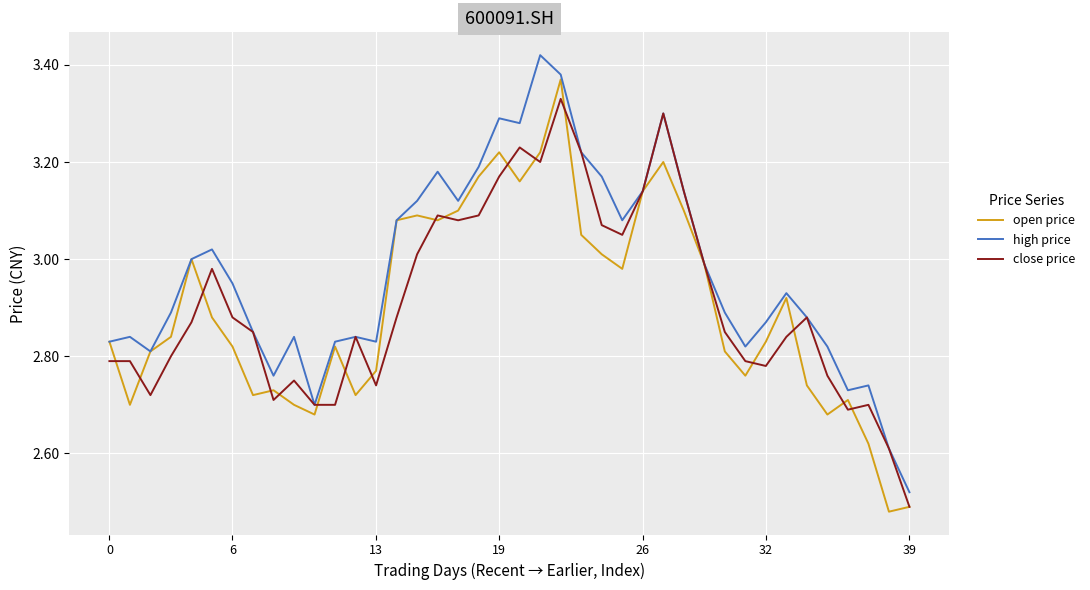

What is the average value of the open price series?

2.9